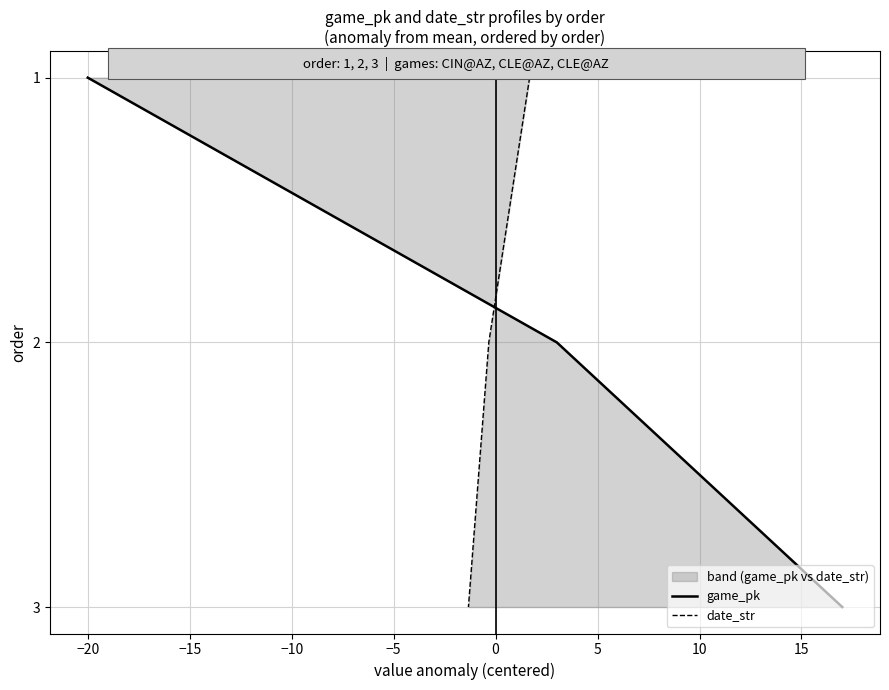

How many lines are shown in the chart?

2